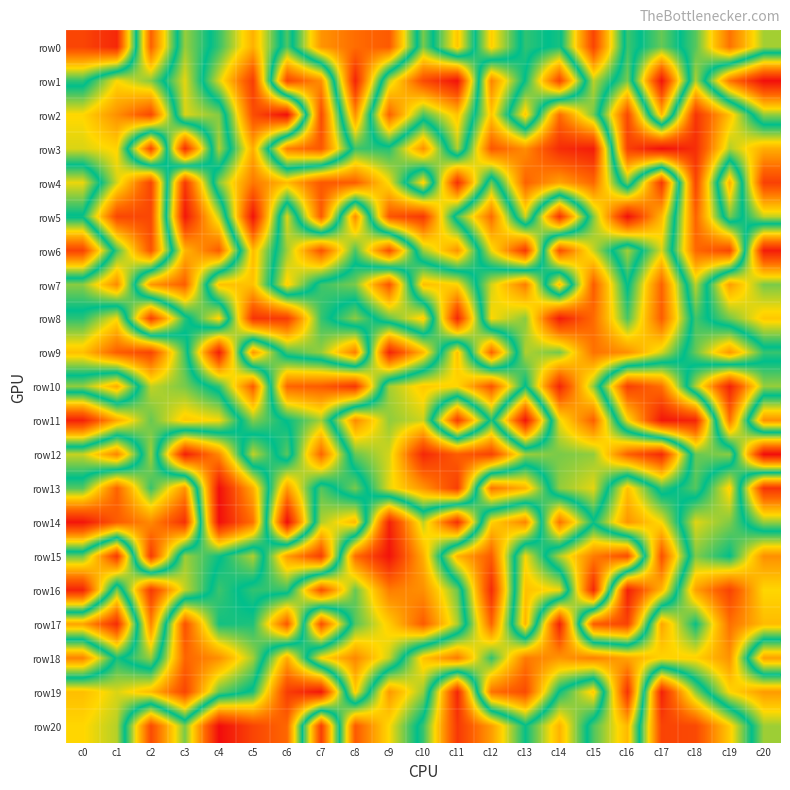

Rank the series at c0 from highest to lowest value.

row14, row11, row6, row0, row17, row19, row9, row20, row4, row13, row1, row8, row5, row15, row7, row10, row12, row3, row2, row18, row16